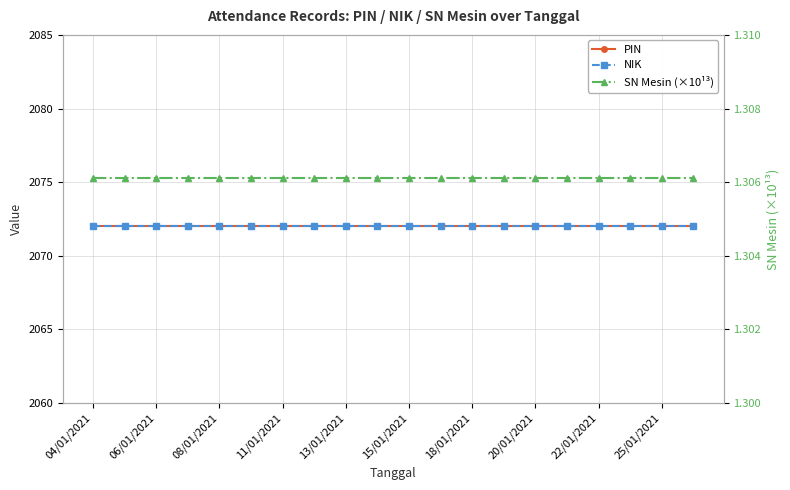

Which series has the widest spread of values?

PIN